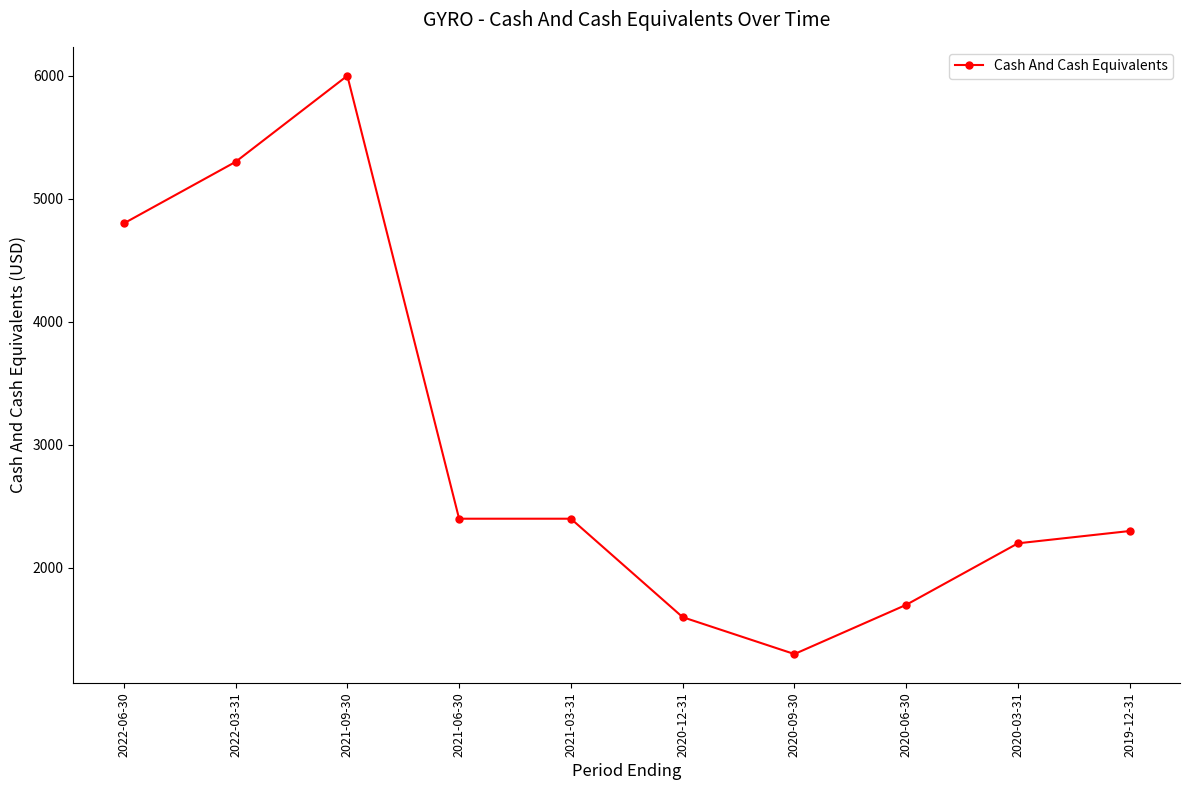

Is it true that the value at 2020-06-30 is 930?

False